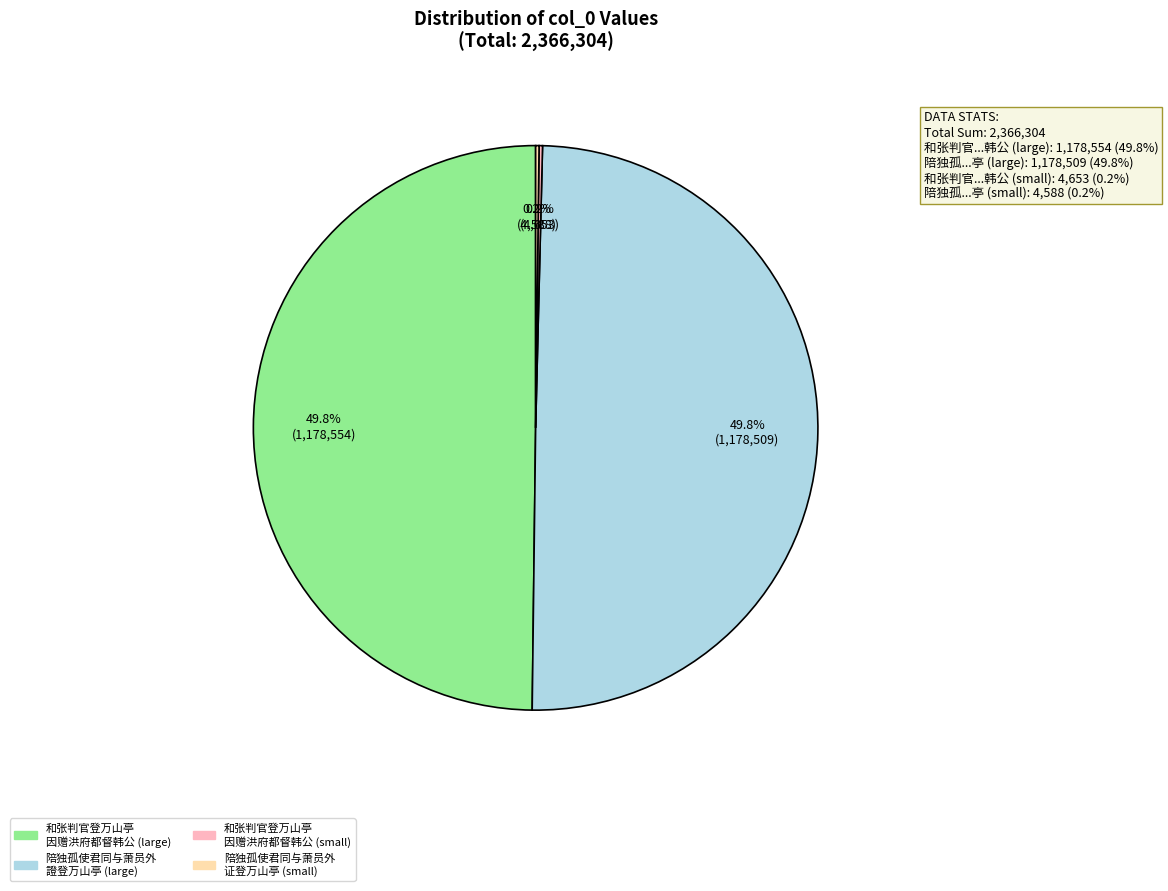

Which slice is the largest?

和张判官登万山亭因赠洪府都督韩公